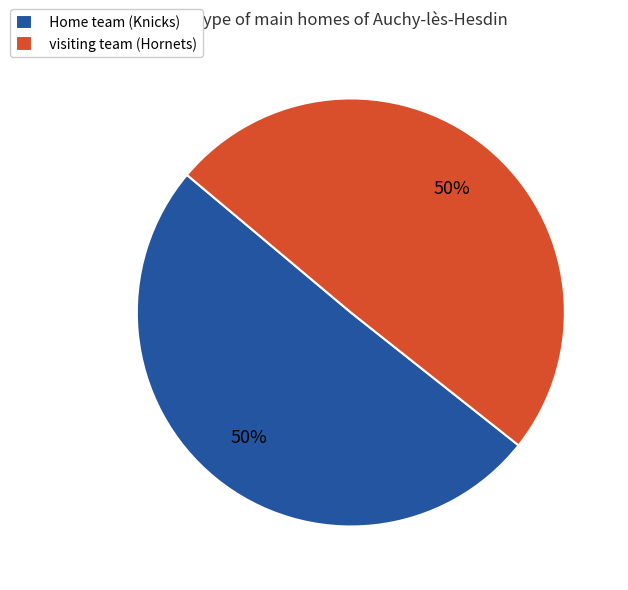

To the nearest percent, what portion does visiting team (Hornets) represent?

50%